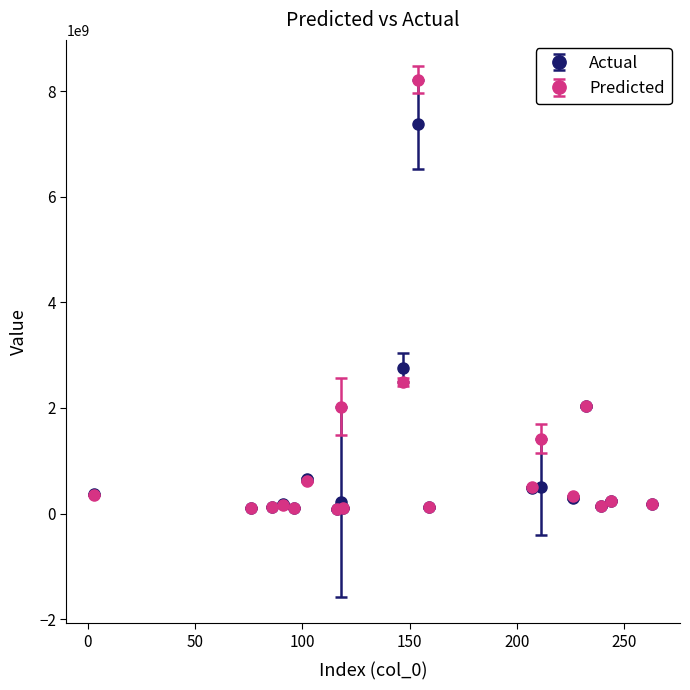

Rank the series by their maximum value, from lowest to highest.

Actual, Predicted